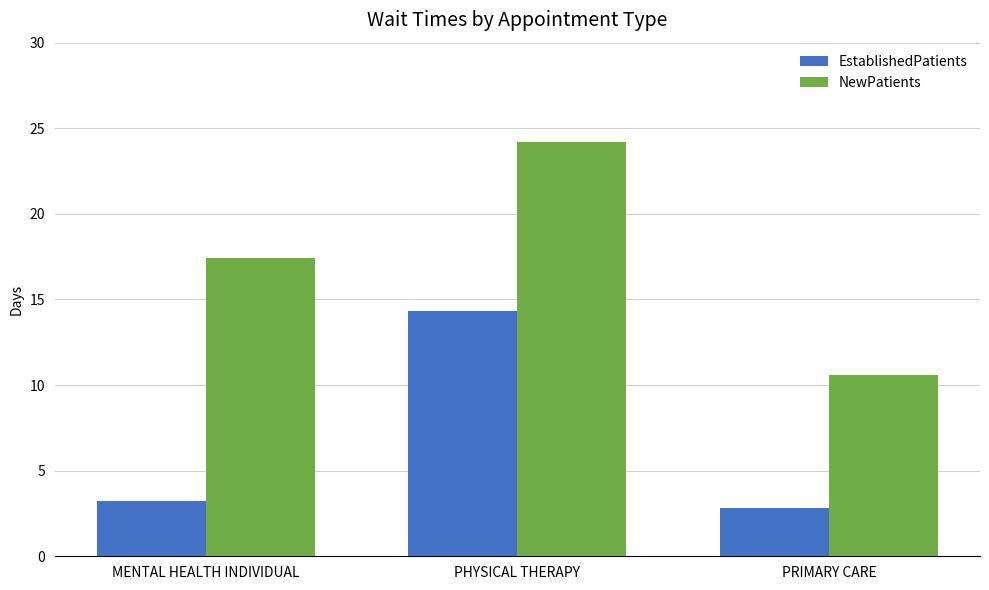

How many bars are there in total?

6